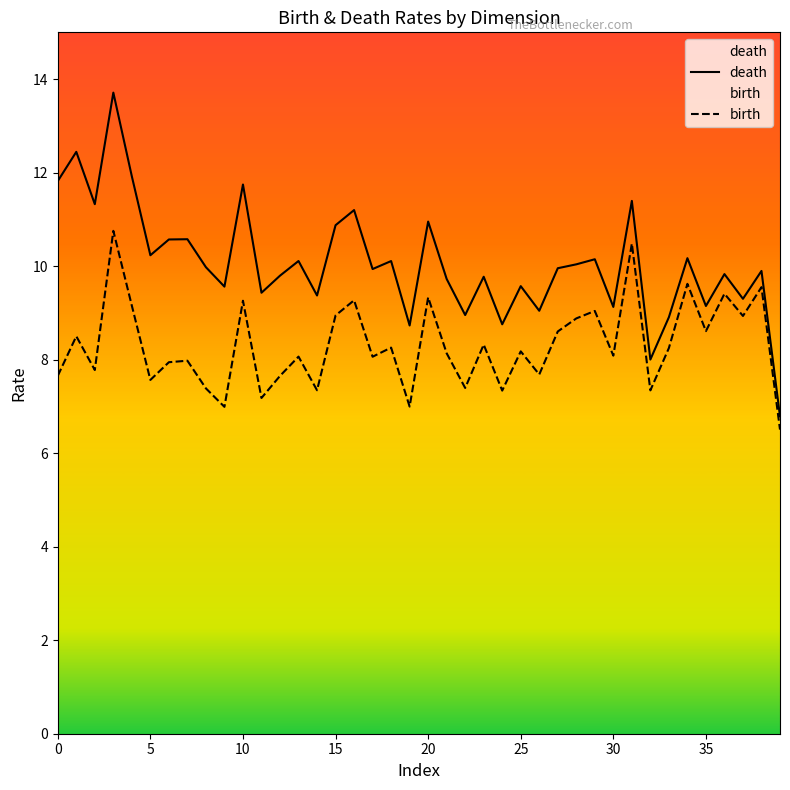

Reading left to right, what are all the values shown in this chart?

death: 11.8	12.4	11.3	13.7	11.9	10.2	10.6	10.6	10.0	9.6	11.7	9.4	9.8	10.1	9.4	10.9	11.2	9.9	10.1	8.7	11.0	9.7	9.0	9.8	8.8	9.6	9.0	10.0	10.0	10.1	9.1	11.4	8.0	8.9	10.2	9.1	9.8	9.3	9.9	6.8
birth: 7.7	8.5	7.8	10.8	9.2	7.6	7.9	8.0	7.4	7.0	9.3	7.2	7.7	8.1	7.3	8.9	9.3	8.1	8.3	7.0	9.3	8.1	7.4	8.3	7.3	8.2	7.7	8.6	8.9	9.0	8.1	10.5	7.3	8.2	9.6	8.6	9.4	8.9	9.6	6.5